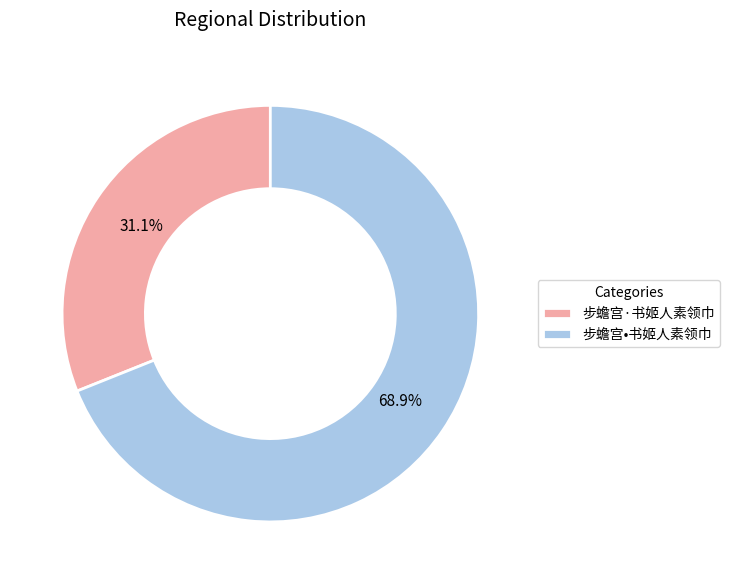

To the nearest percent, what percentage of the pie is 步蟾宫•书姬人素领巾?

69%